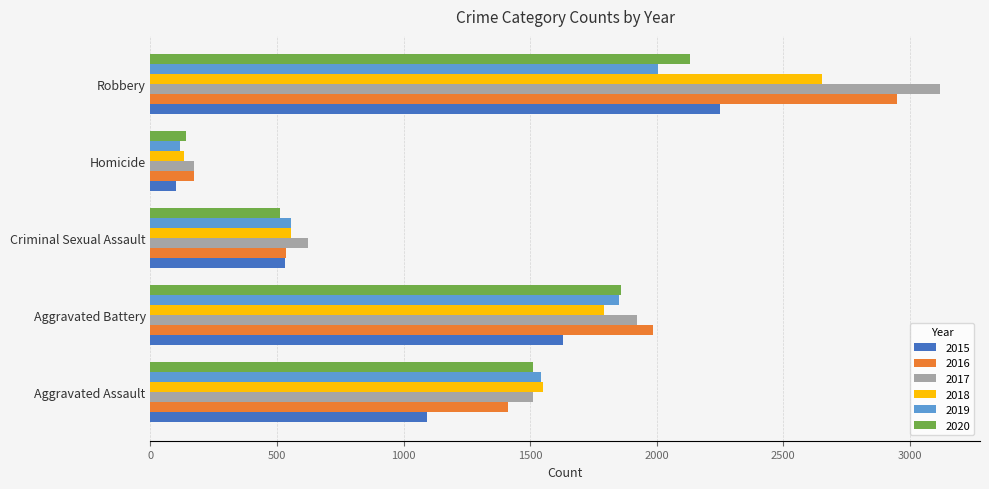

True or false: 2017 has a value of 624 at Criminal Sexual Assault.

True